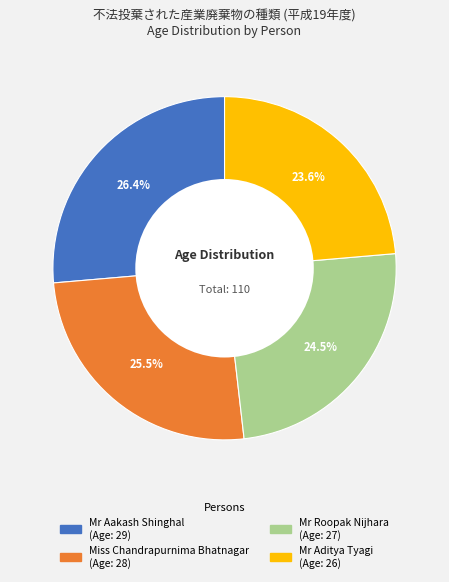

Does Miss Chandrapurnima Bhatnagar represent more than half of the total?

No